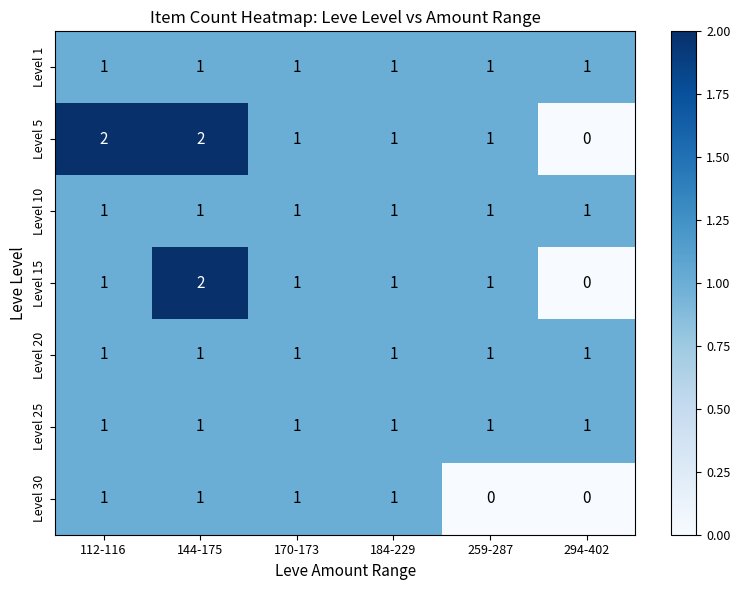

What is the sum of all Level 1 values?

6